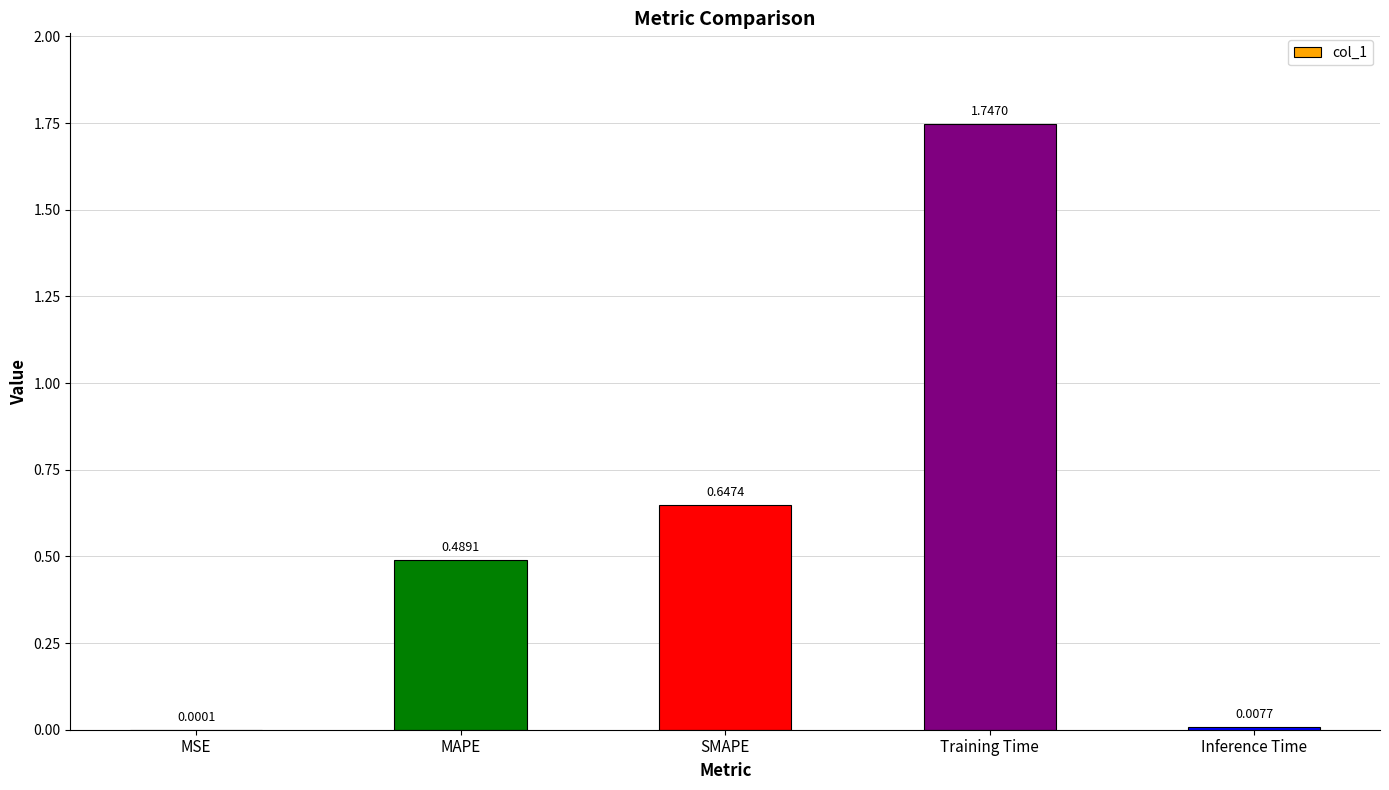

At which category does the chart reach its peak across all series?

Training Time